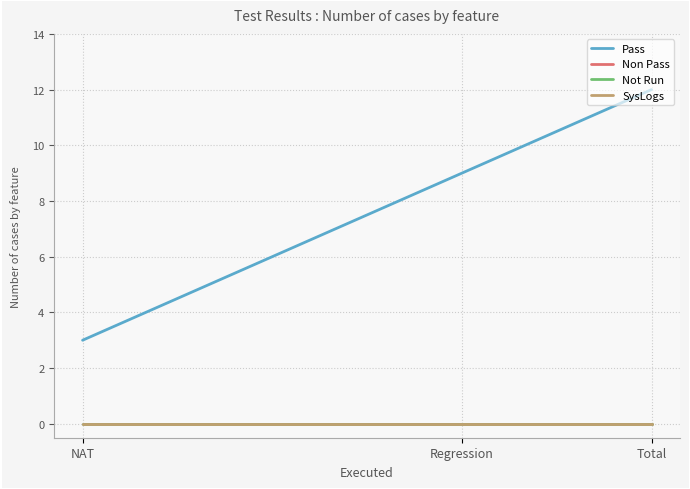

How many lines are shown in the chart?

4